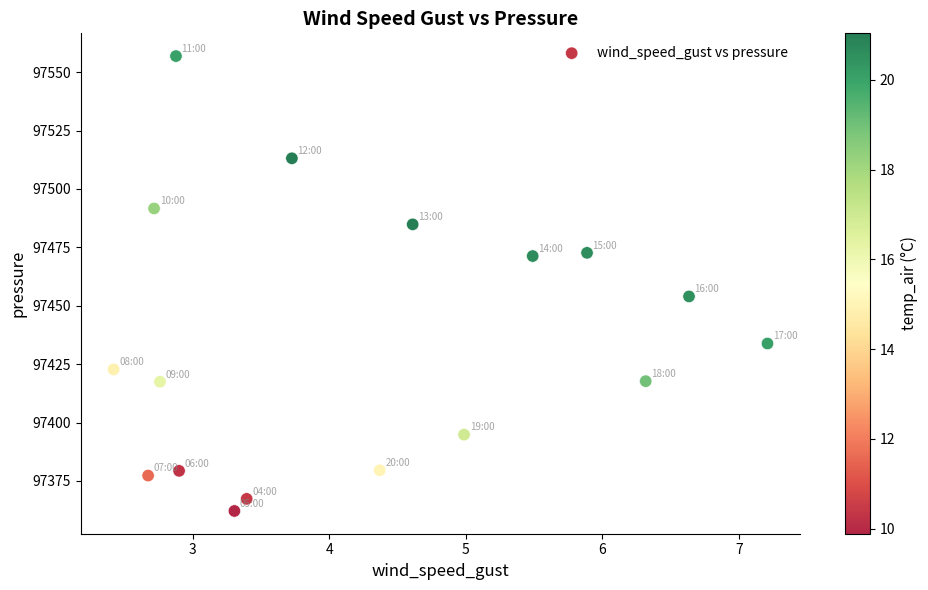

What is the range of X values (max minus min)?

4.8